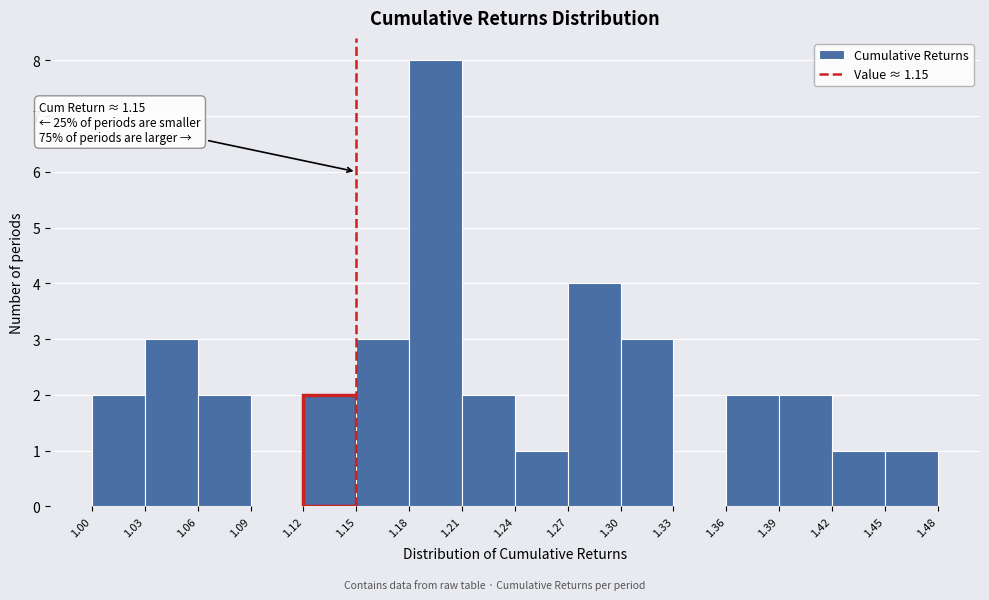

Which range on the x-axis has the tallest bar?

1.18 to 1.21